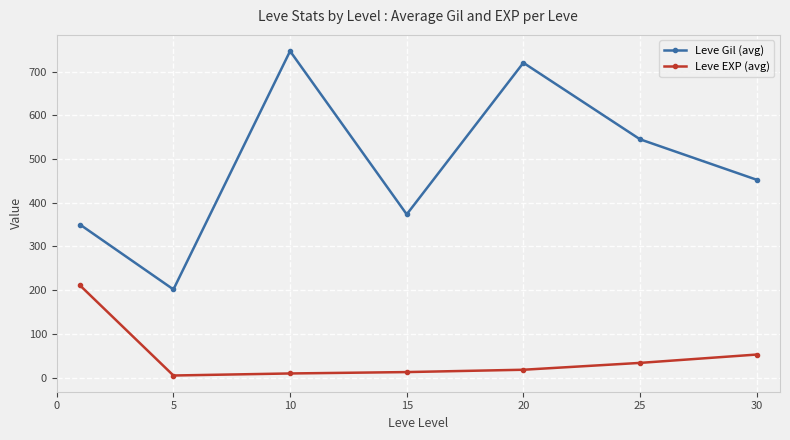

Which series has the largest range (max minus min)?

Leve Gil (avg)